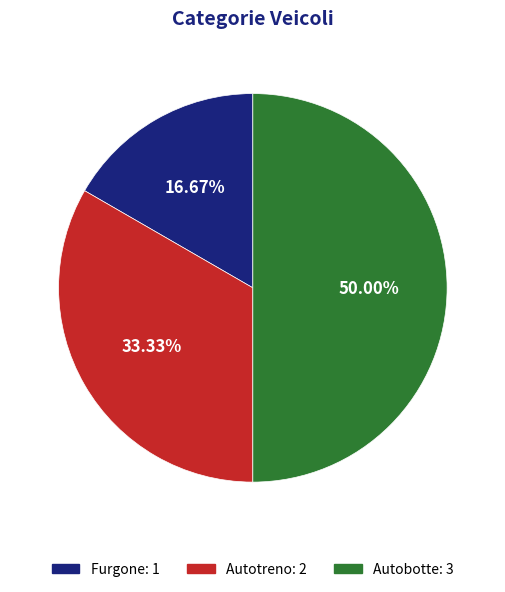

To the nearest percent, what is the difference between the Furgone and Autobotte slice percentages?

33%